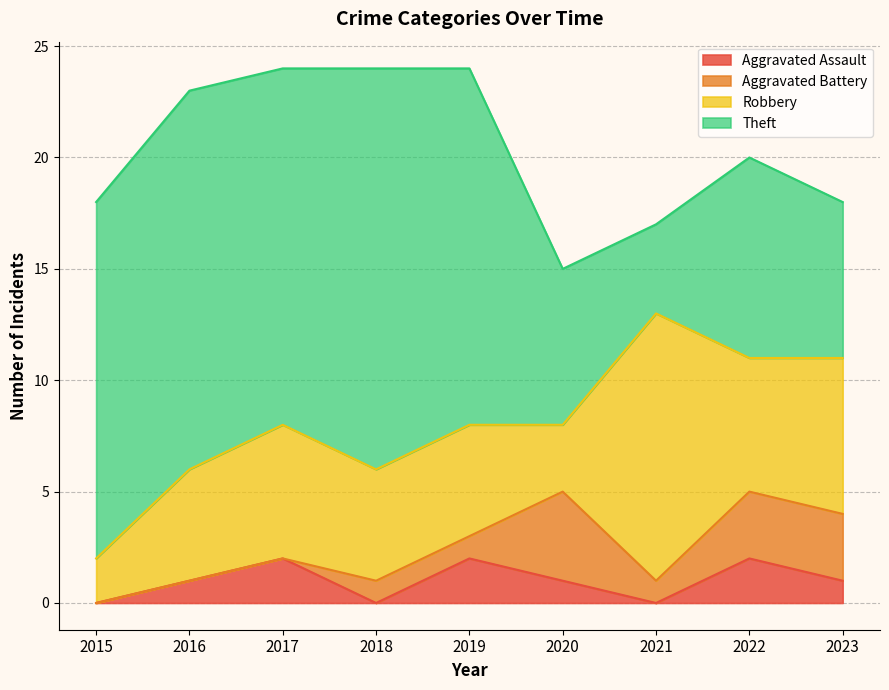

How many values in the Theft series exceed 16?

2